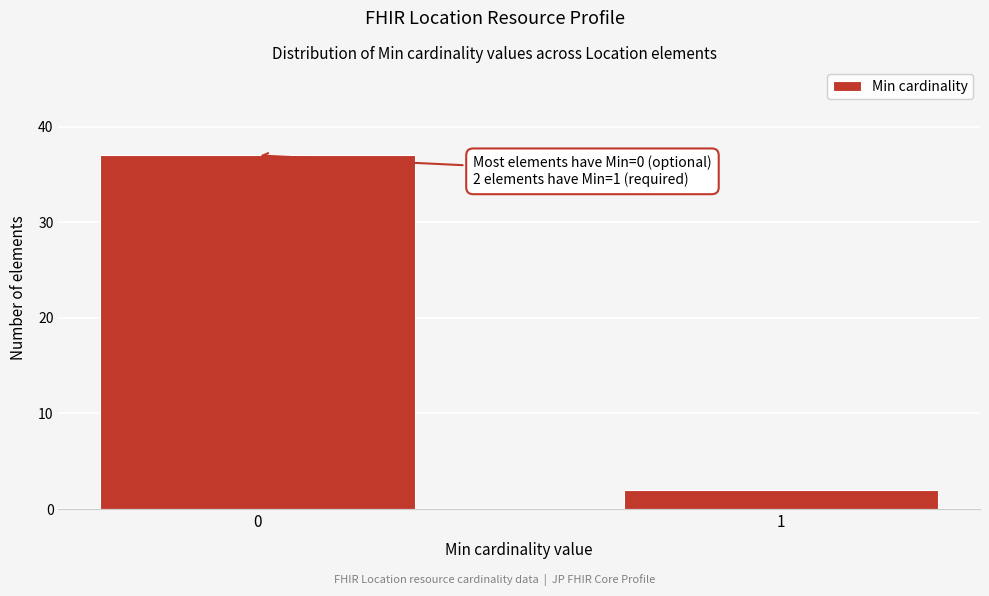

Reading left to right, list all the values displayed in this chart.

37	2